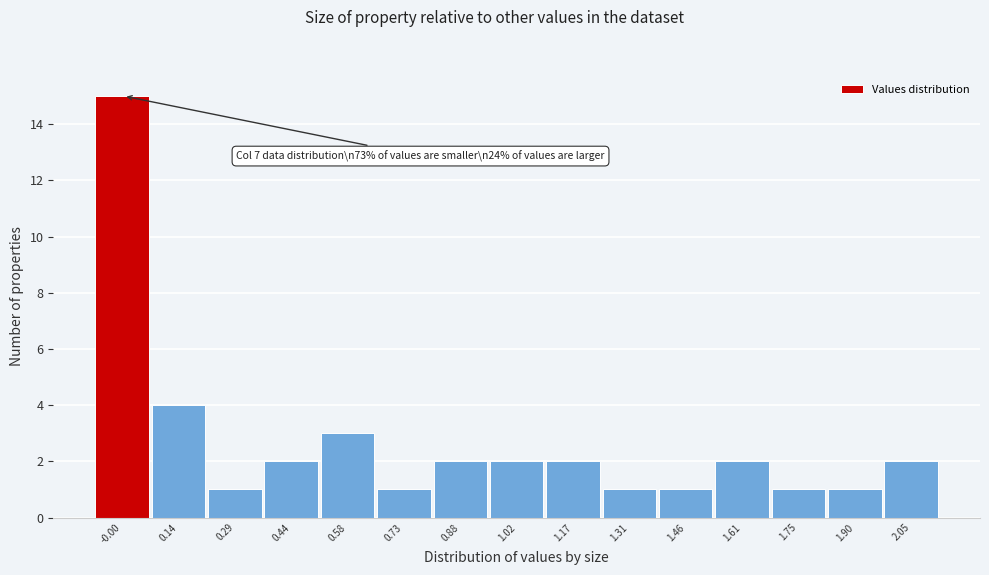

Reading left to right, what are all the values shown in this chart?

-0.00=15	0.14=4	0.29=1	0.44=2	0.58=3	0.73=1	0.88=2	1.02=2	1.17=2	1.31=1	1.46=1	1.61=2	1.75=1	1.90=1	2.05=2